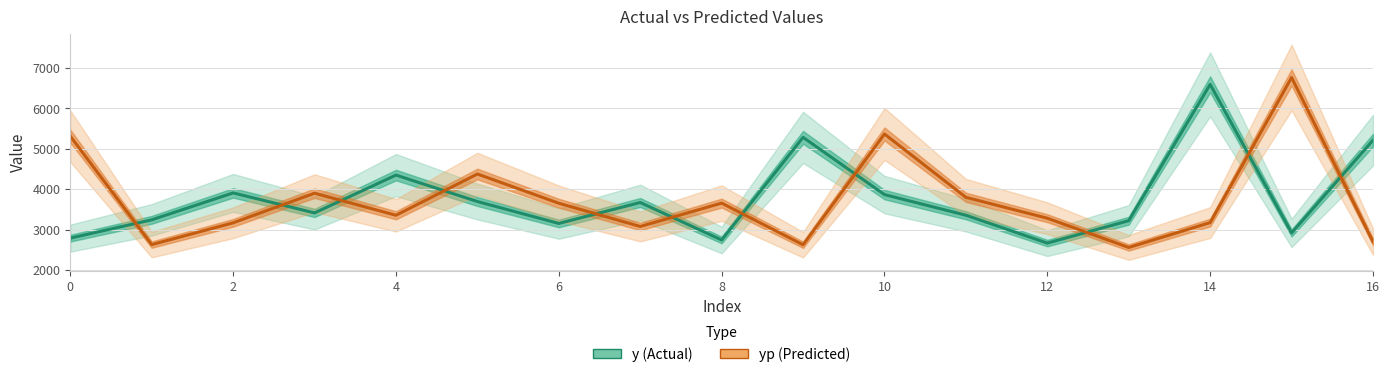

What is the highest value of the yp series?

6762.8